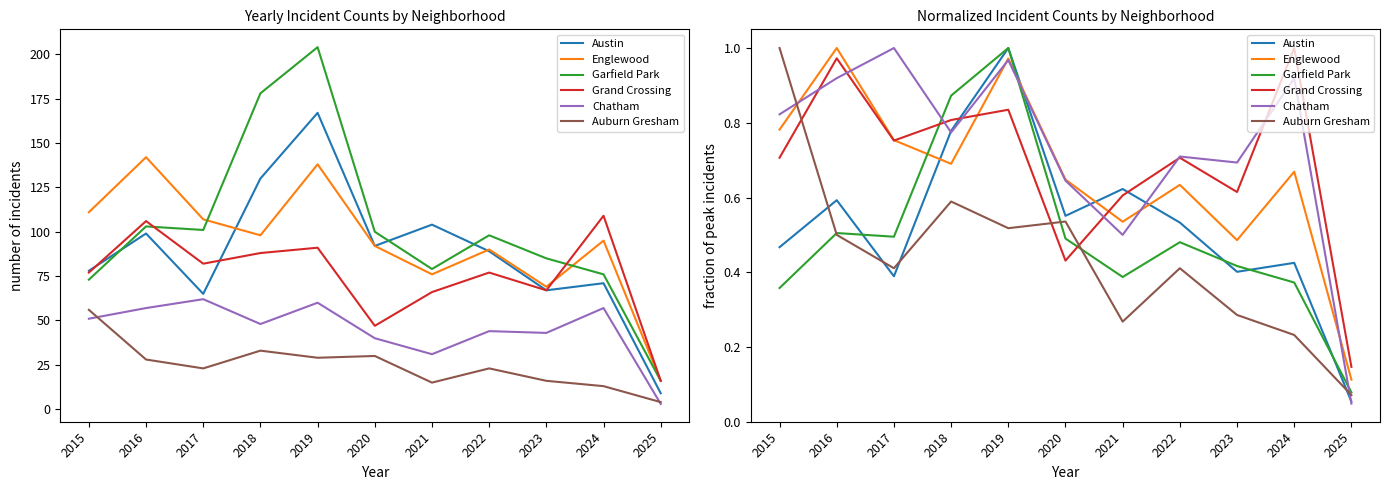

At how many categories does at least one series exceed 0?

11